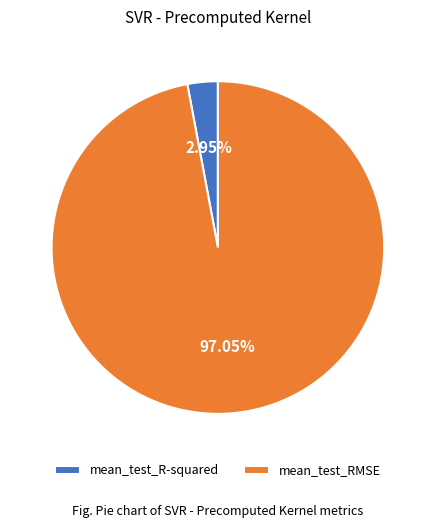

To the nearest percent, what is the difference between the largest and smallest slice percentages?

94%